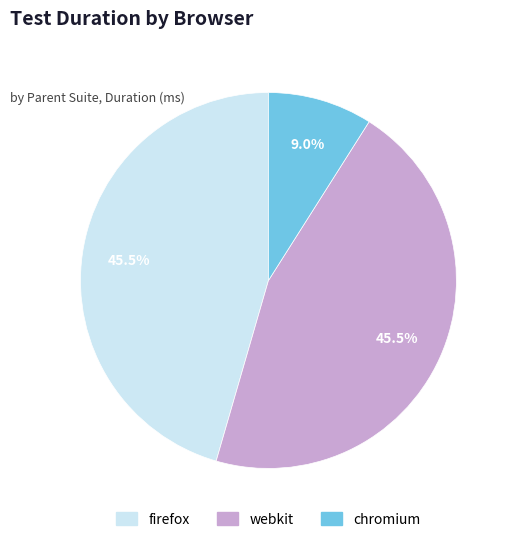

What is the ratio of the value at firefox to the value at webkit?

1.0